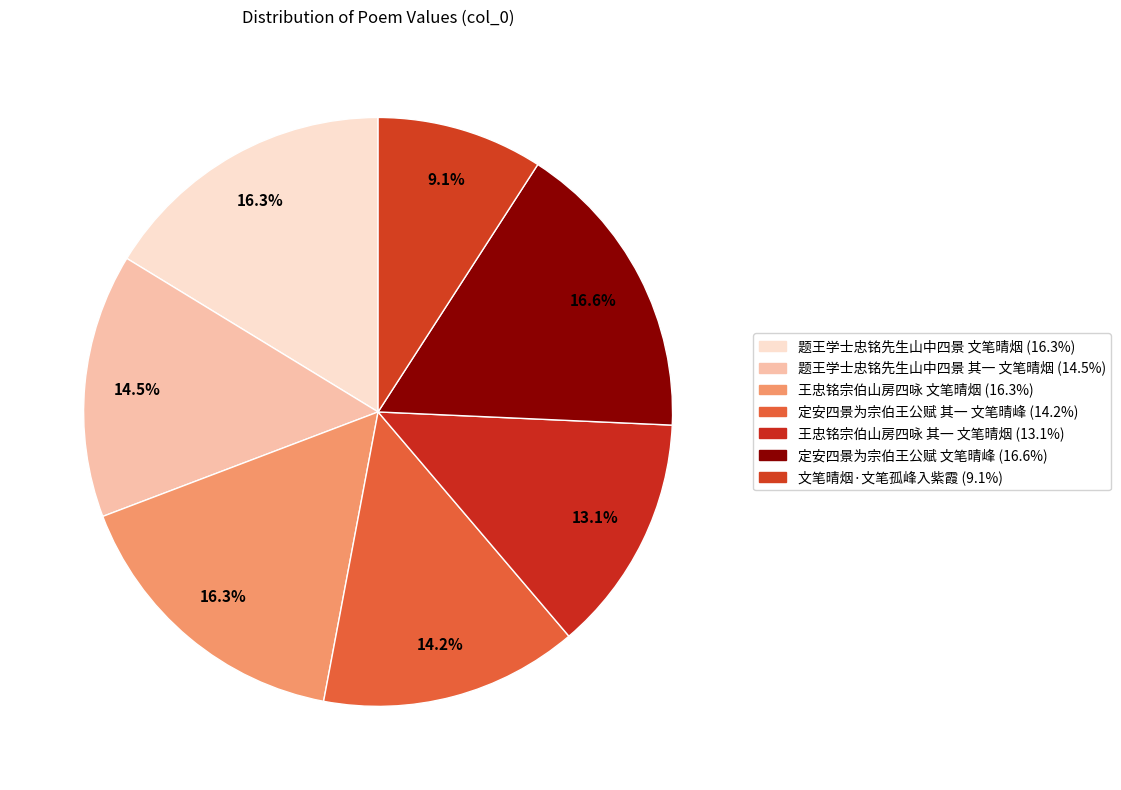

What is the ratio of the value at 王忠铭宗伯山房四咏 其一 文笔晴烟 to the value at 题王学士忠铭先生山中四景 其一 文笔晴烟?

0.9